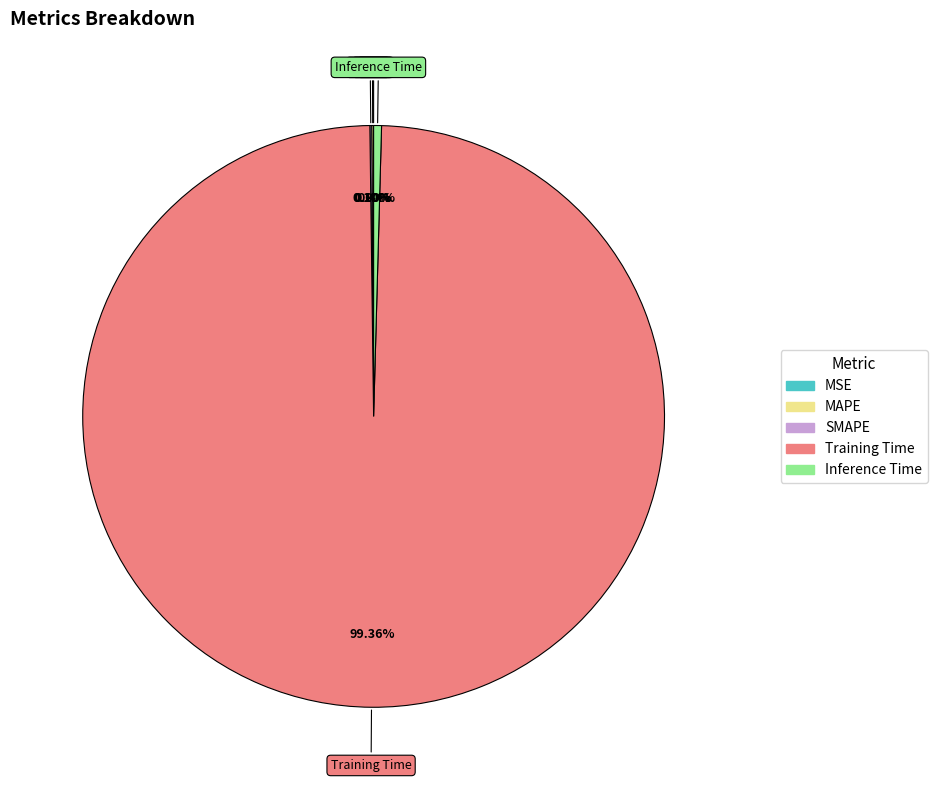

Which category accounts for the majority?

Training Time